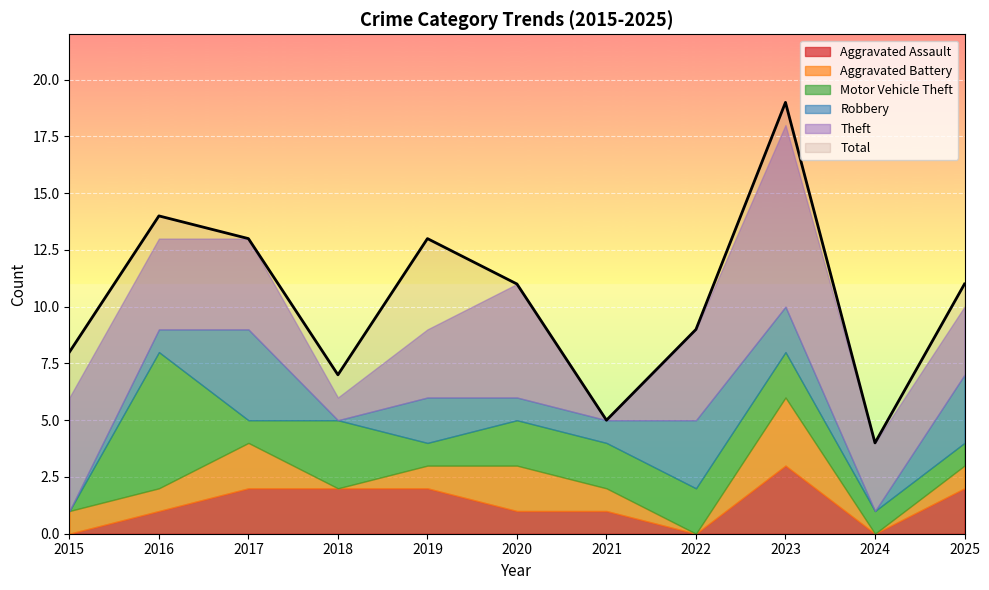

What is the average value of the Total series?

10